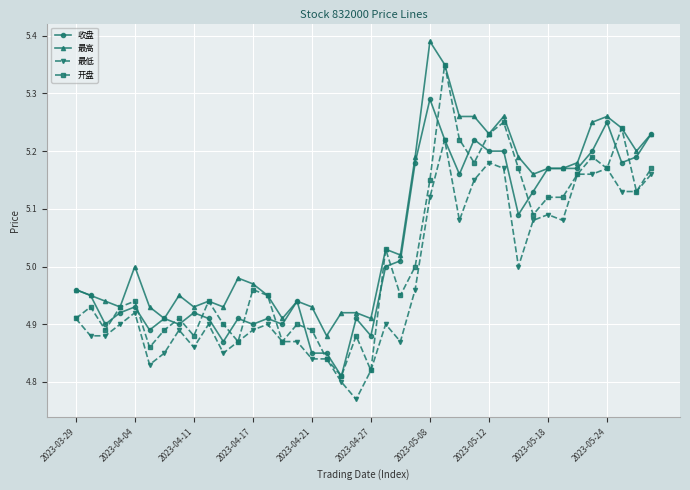

True or false: 最低 and 最高 intersect in this chart.

False